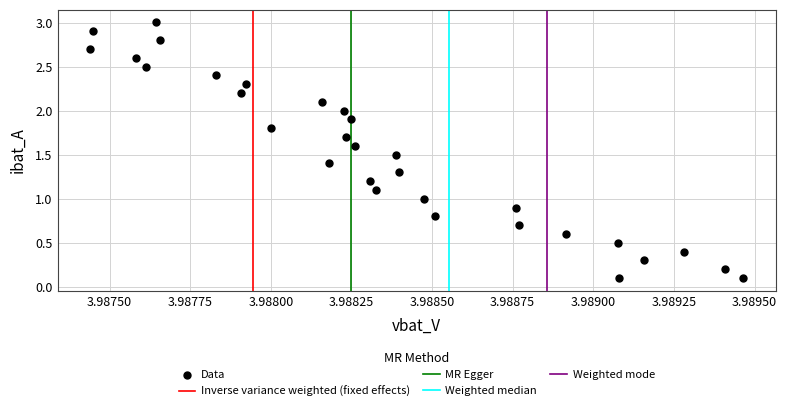

What is the range of Y values (max minus min)?

2.9